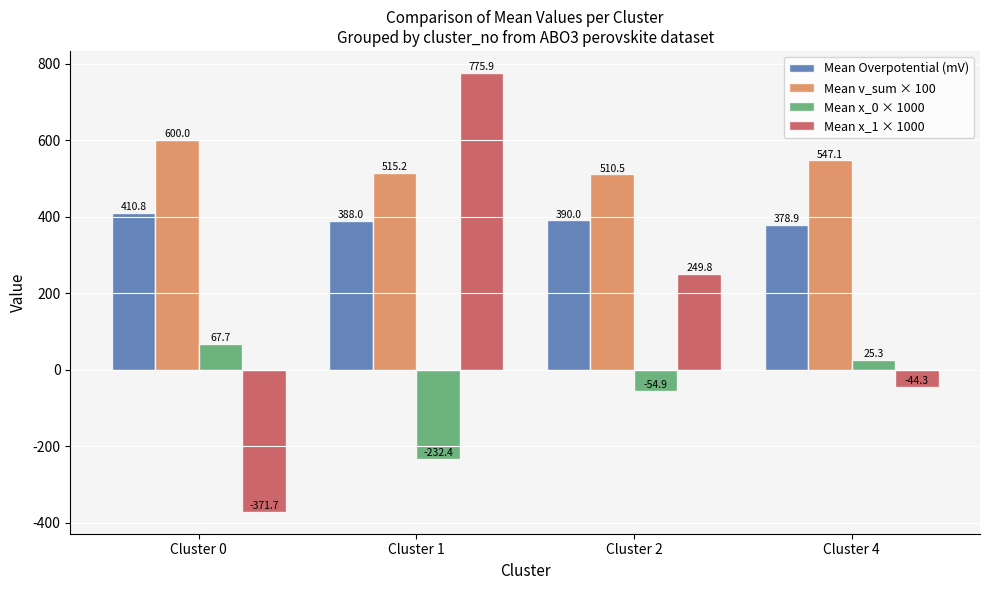

Between Cluster 0 and Cluster 2, which series saw the biggest shift?

Mean x_1 × 1000